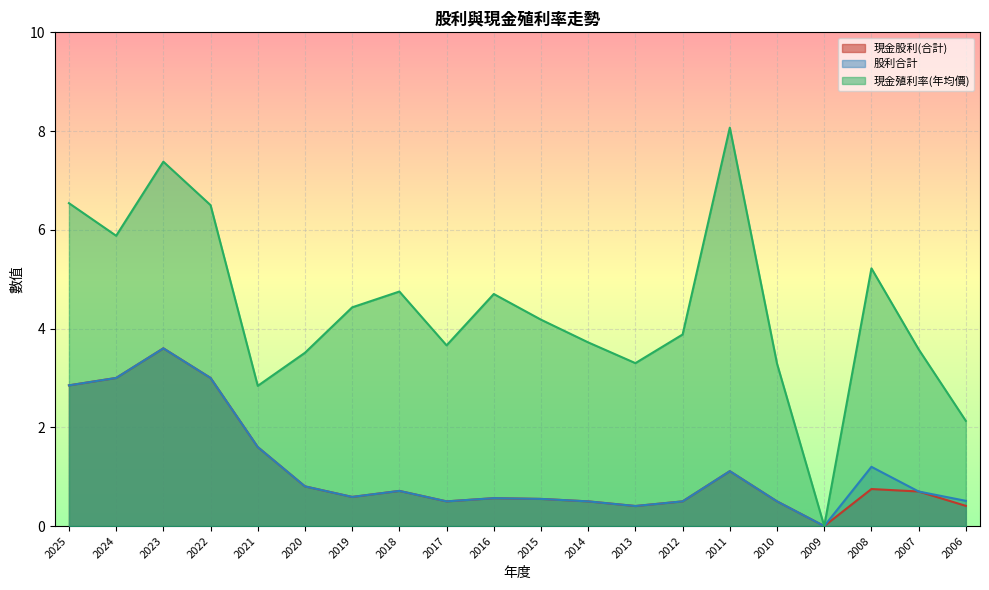

How many distinct data groups are displayed?

3